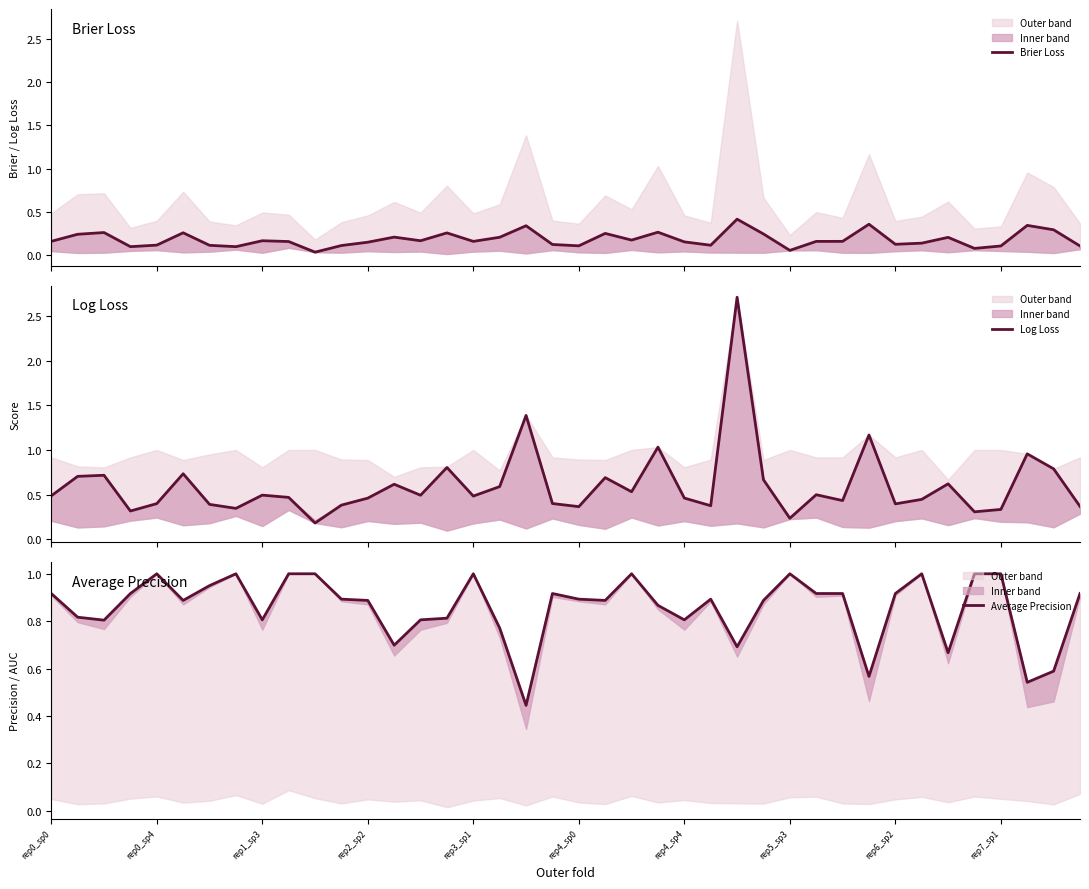

True or false: Average Precision and Brier Loss cross at least once.

False